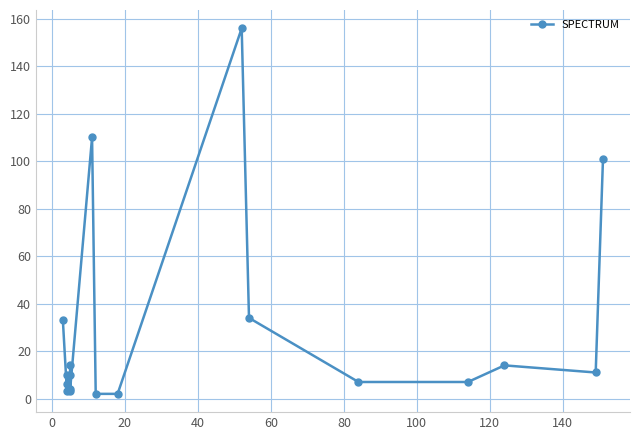

What is the minimum value shown in the chart?

2